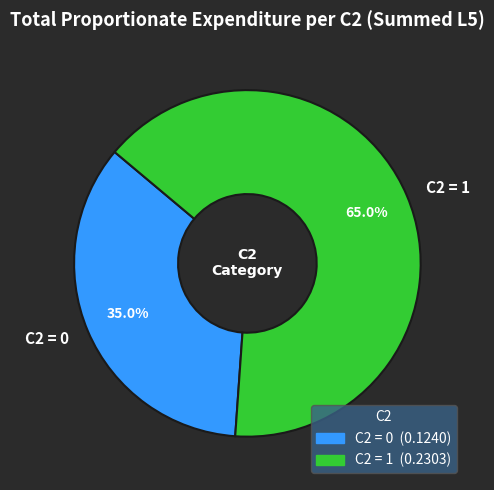

How many segments does this pie chart have?

2